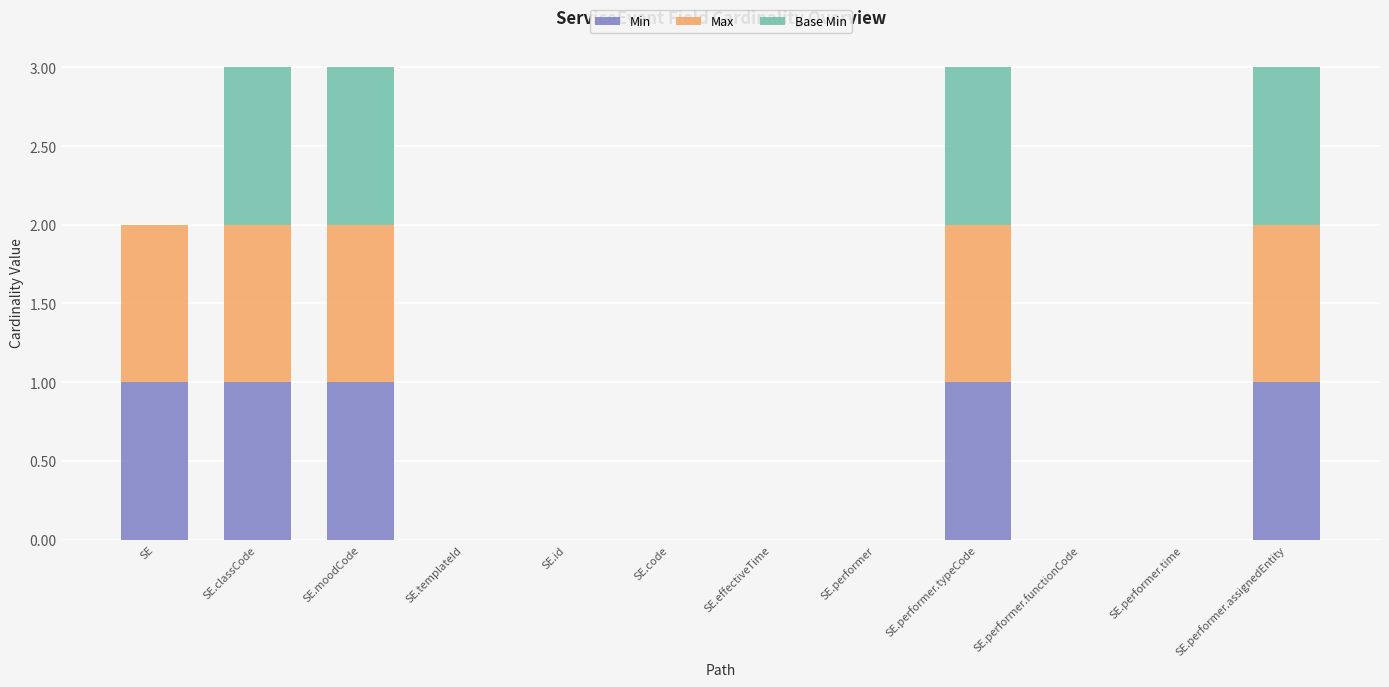

True or false: Min has a value of 0 at SE.

False